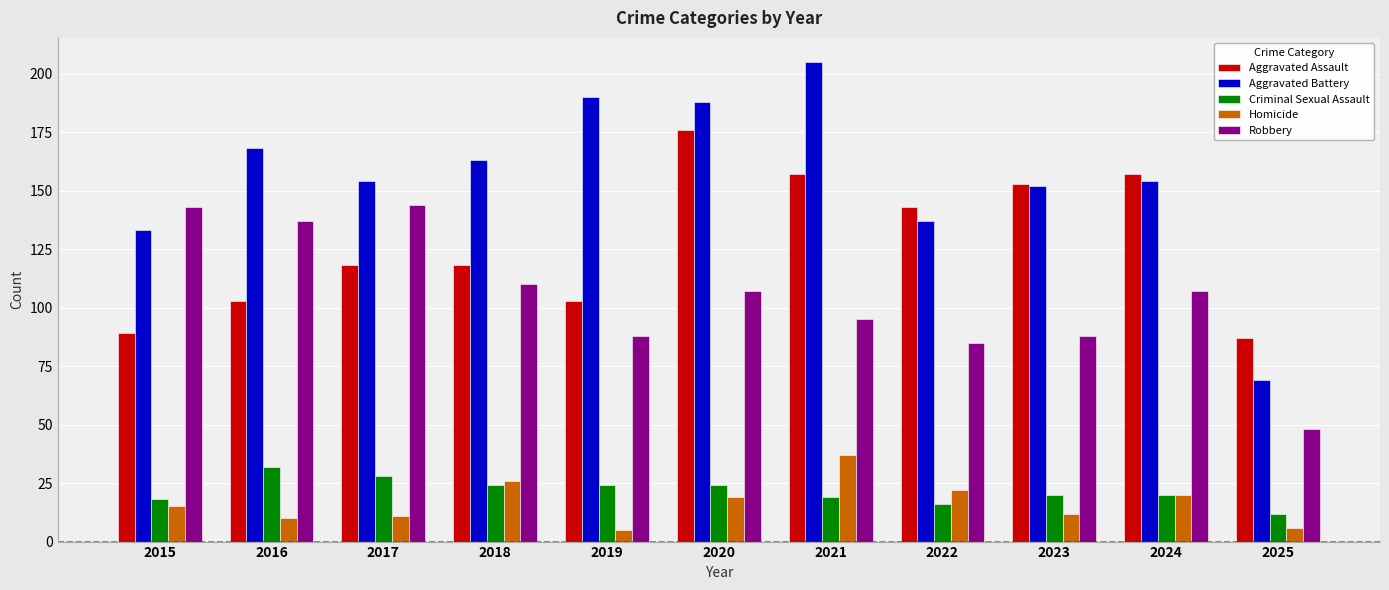

Which category has the highest value in the Homicide series?

2021